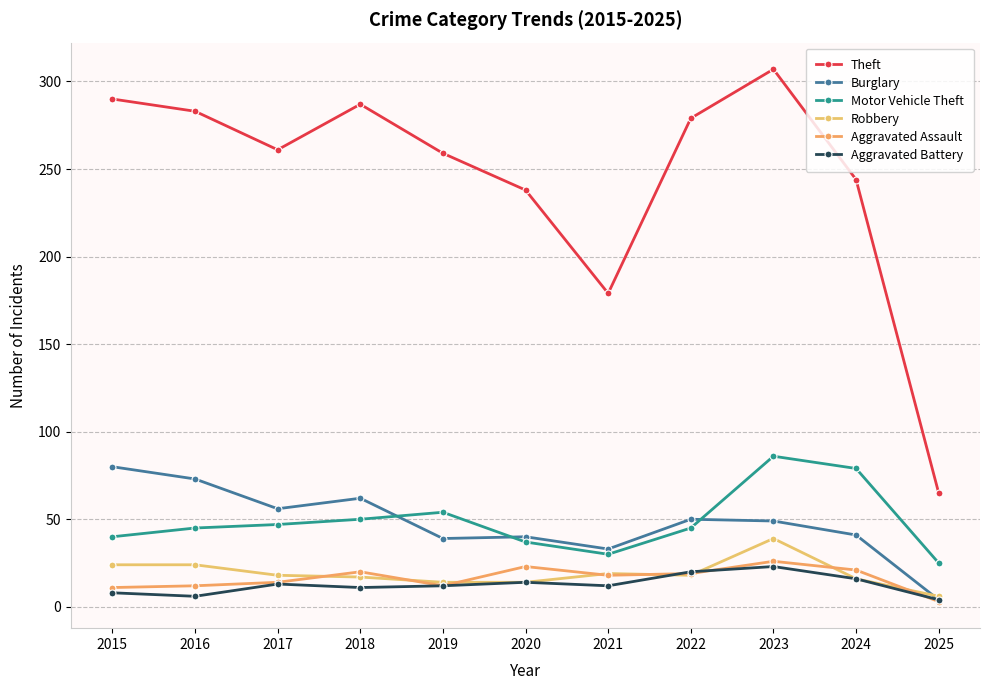

What is the difference between the maximum and minimum values in the Robbery series?

33